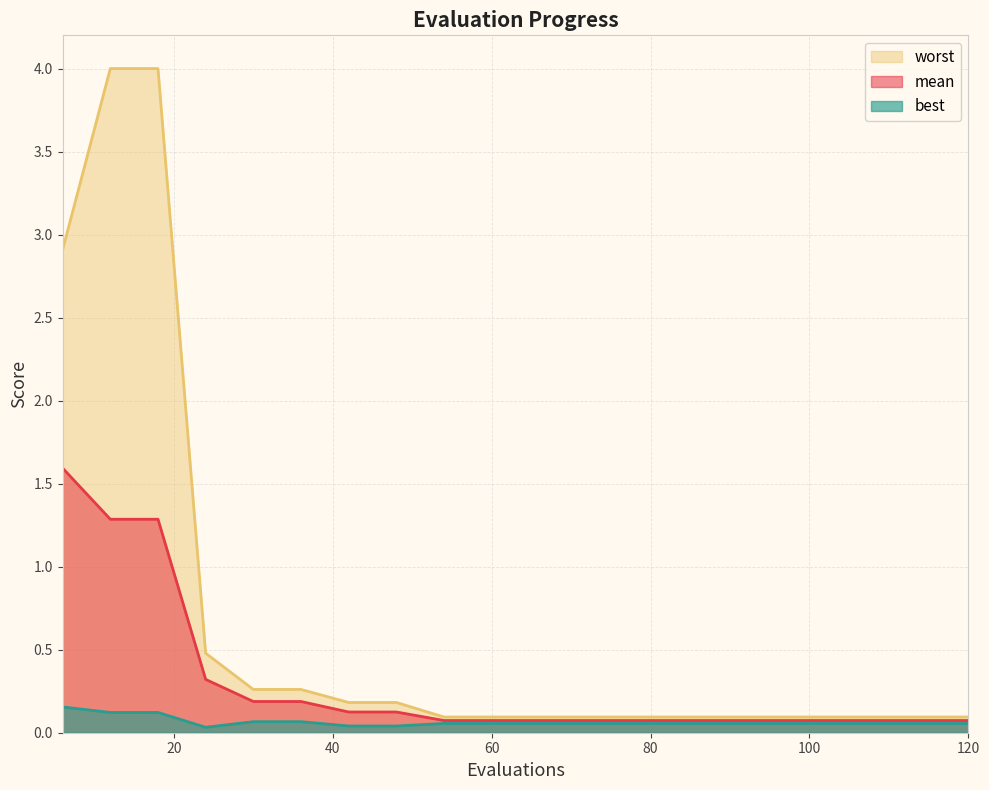

True or false: best and mean intersect in this chart.

False